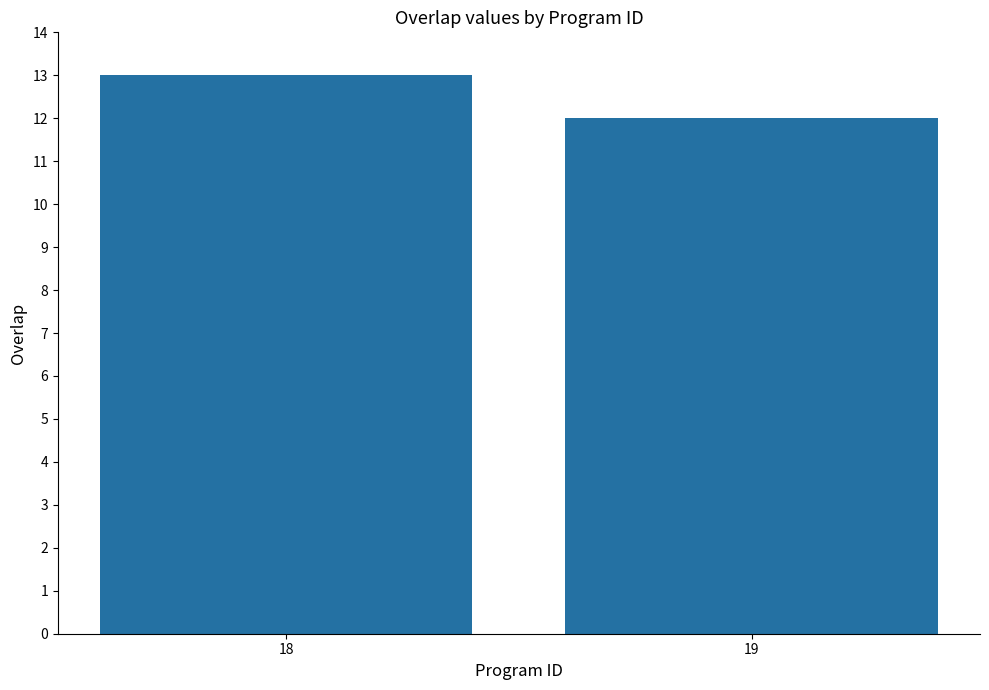

Reading right to left, what are all the values shown in this chart?

12	13